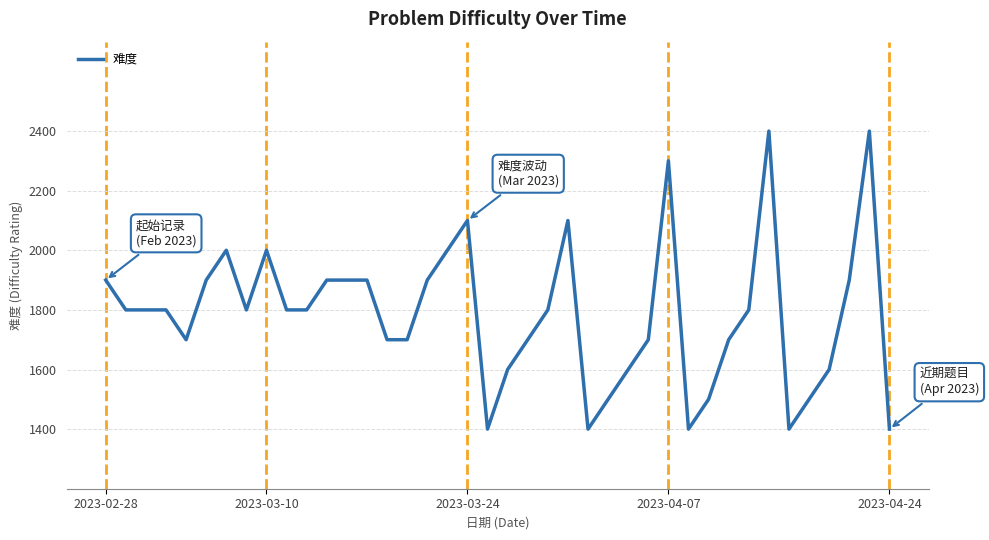

What is the smallest value displayed?

1400